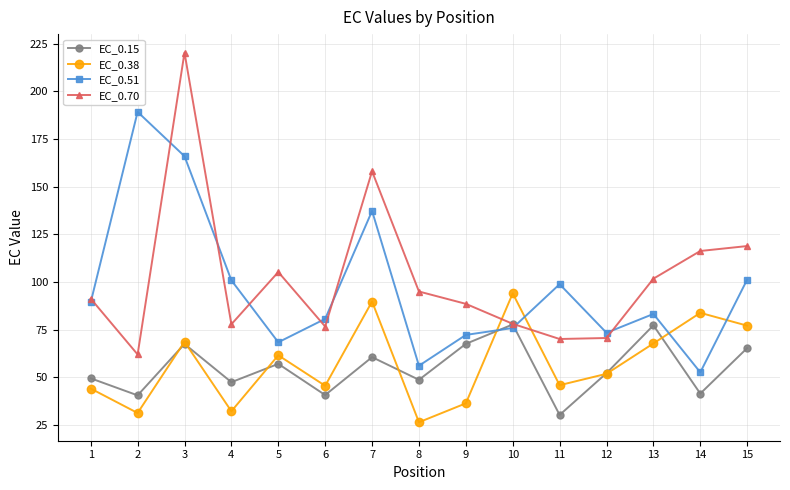

How many data points in EC_0.38 are above 51?

8